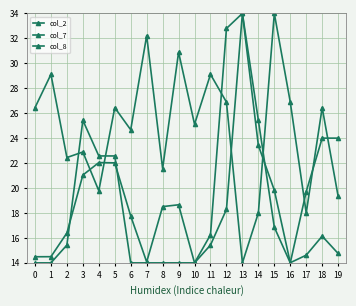

How many lines are shown in the chart?

3